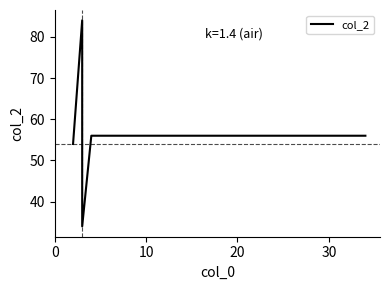

What is the smallest value displayed?

34